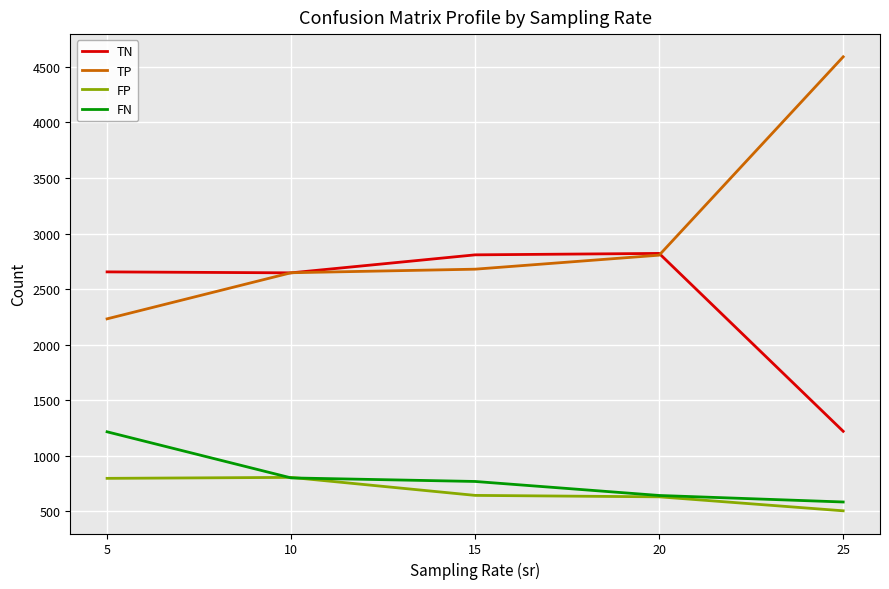

What is the total value across all series at 15?

6901.0